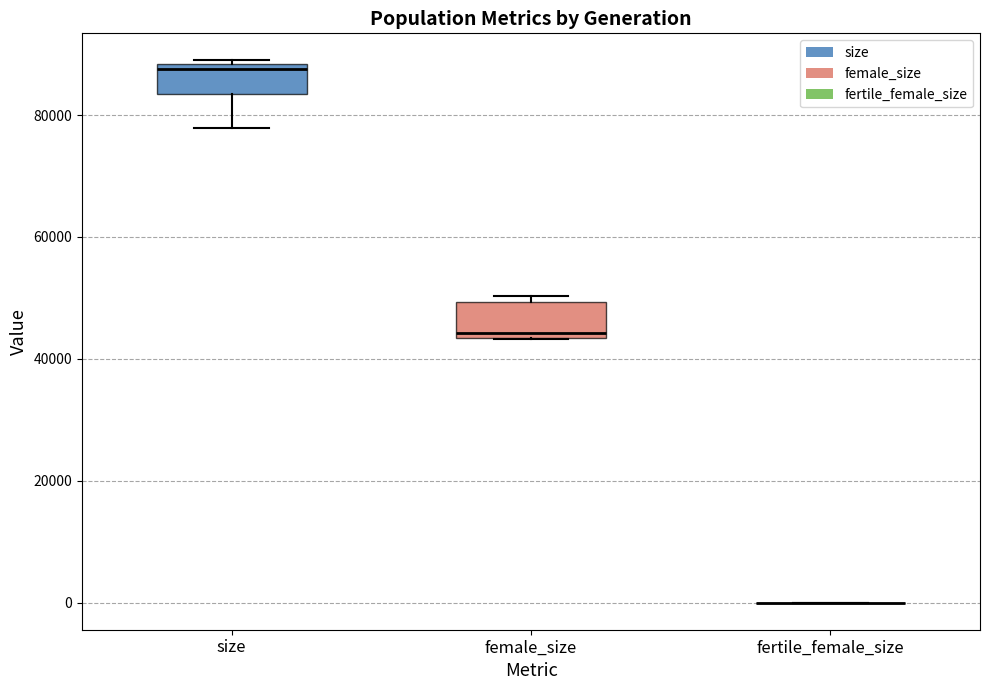

Reading left to right, read every box against the y-axis: the position of its median line, the range the box covers, and the ends of its whiskers. The values are not printed on the chart, so give them approximately, as read against the axis.

size: median 88000 (just below the box's upper edge), box 84000 to 88000, whiskers 78000 to 88000
female_size: median 44000 (just above the box's lower edge), box 44000 to 50000, whiskers 44000 to 50000 (just above the box's upper edge)
fertile_female_size: box collapsed to a line at 0, whiskers 0 to 0